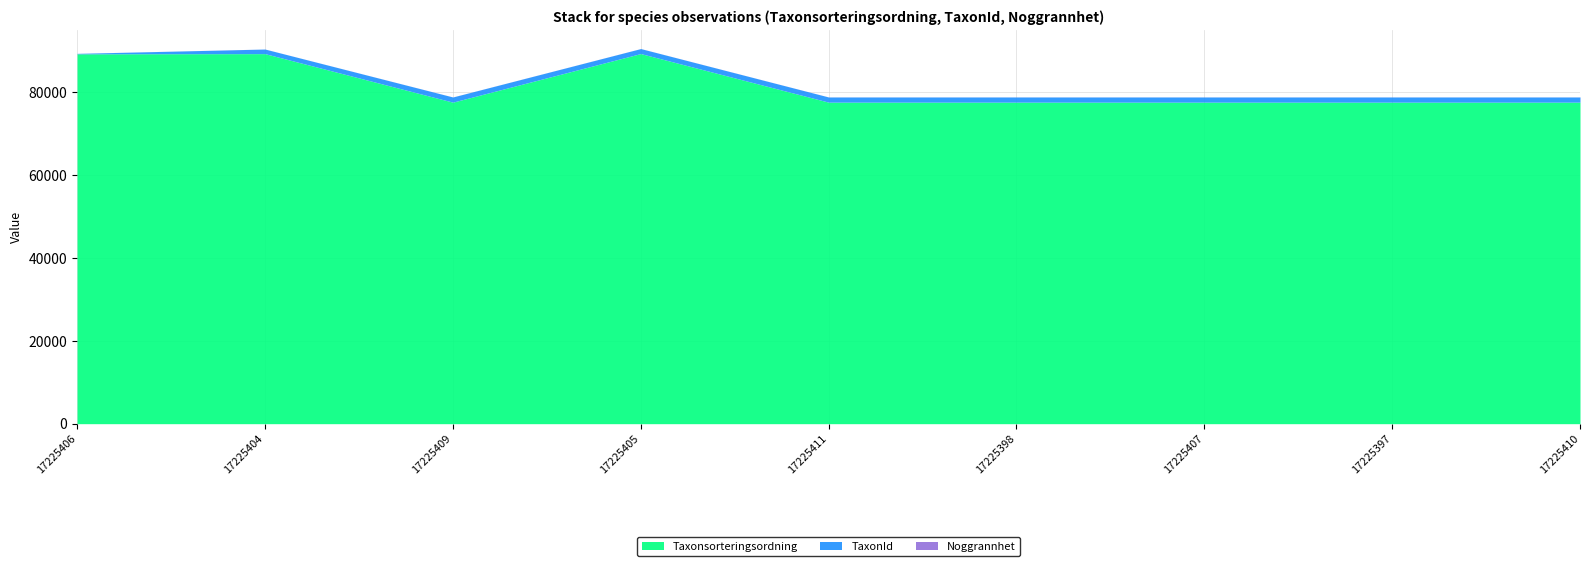

At how many categories does at least one series exceed 82336?

3